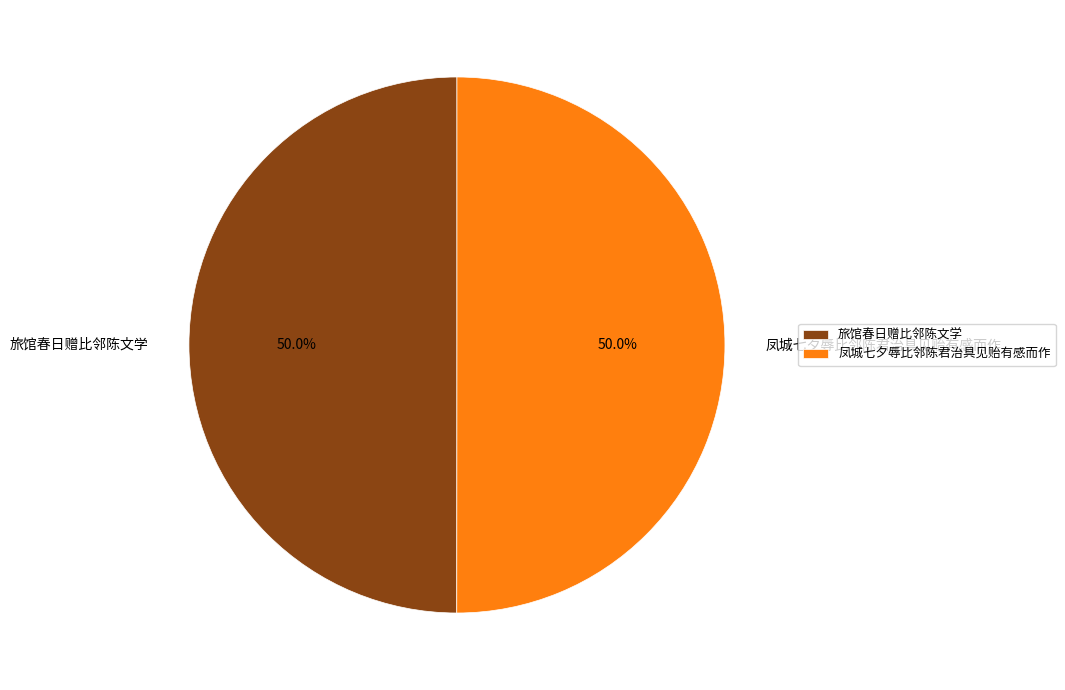

How many segments does this pie chart have?

2